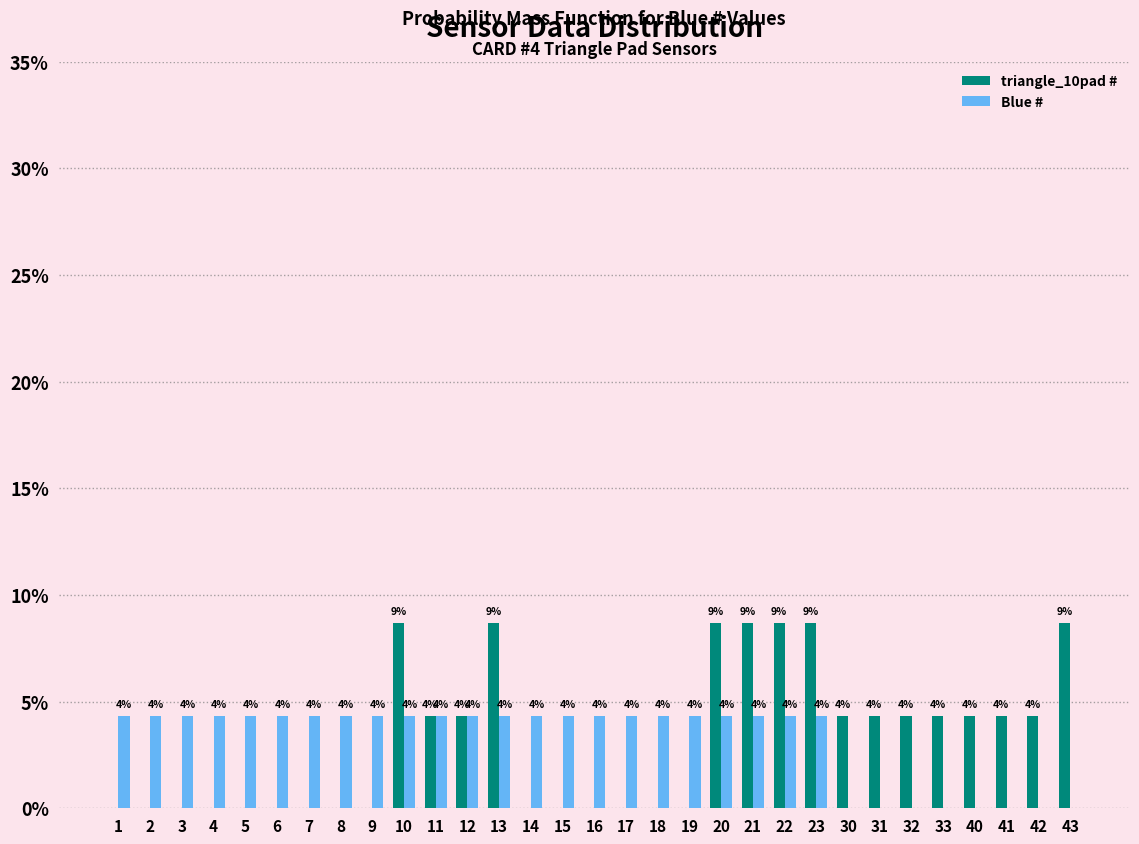

What are all the series names shown in the legend?

triangle_10pad #, Blue #